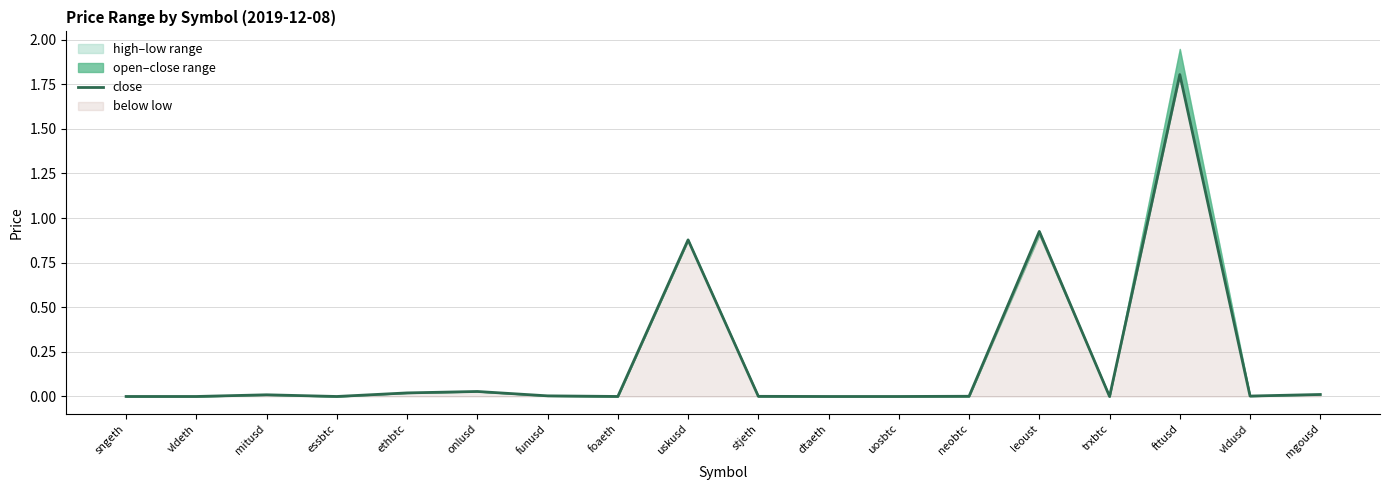

At which category does the chart reach its minimum across all series?

essbtc